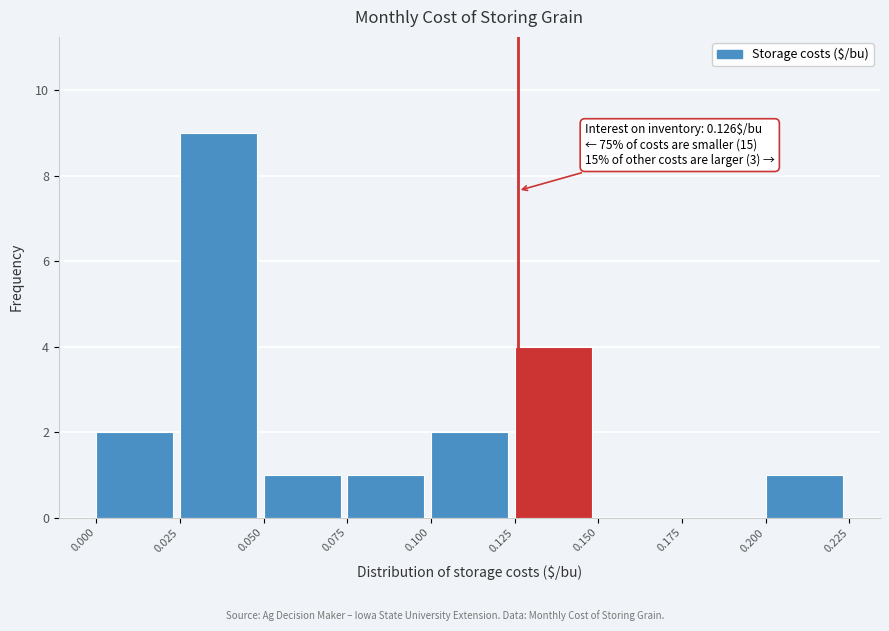

Which range on the x-axis has the tallest bar?

0.025 to 0.050